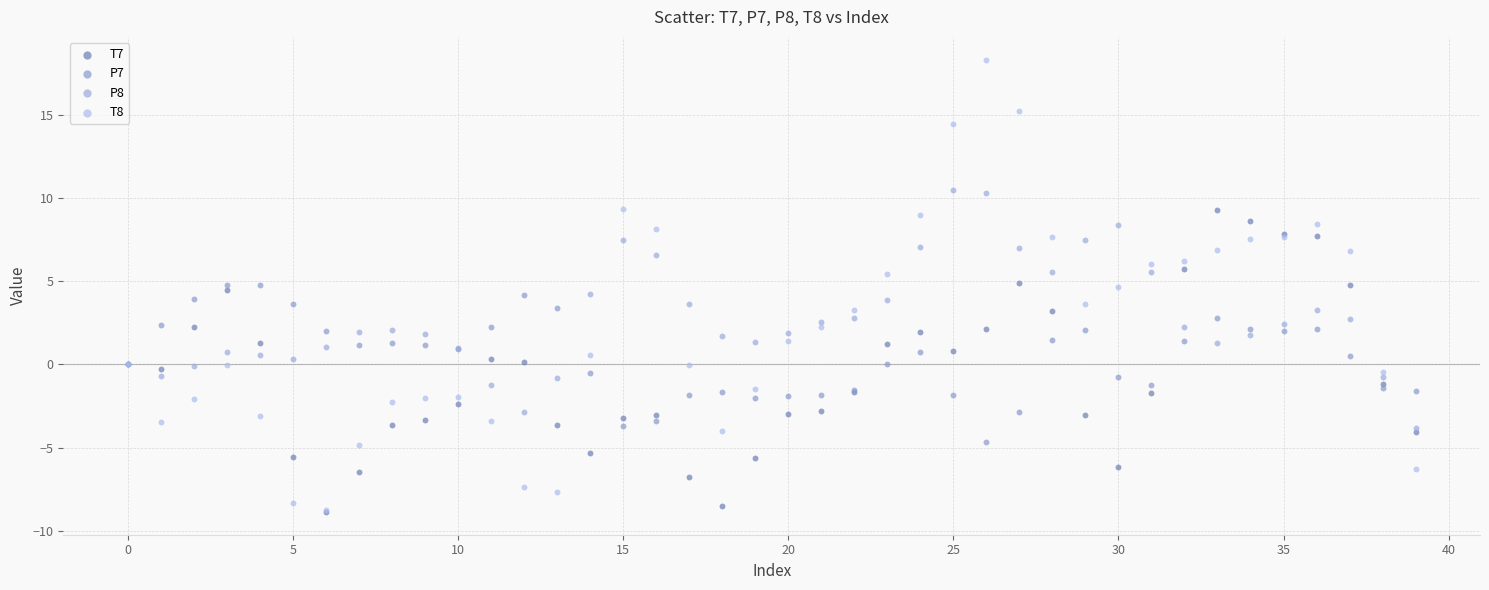

What are all the series names shown in the legend?

T7, P7, P8, T8